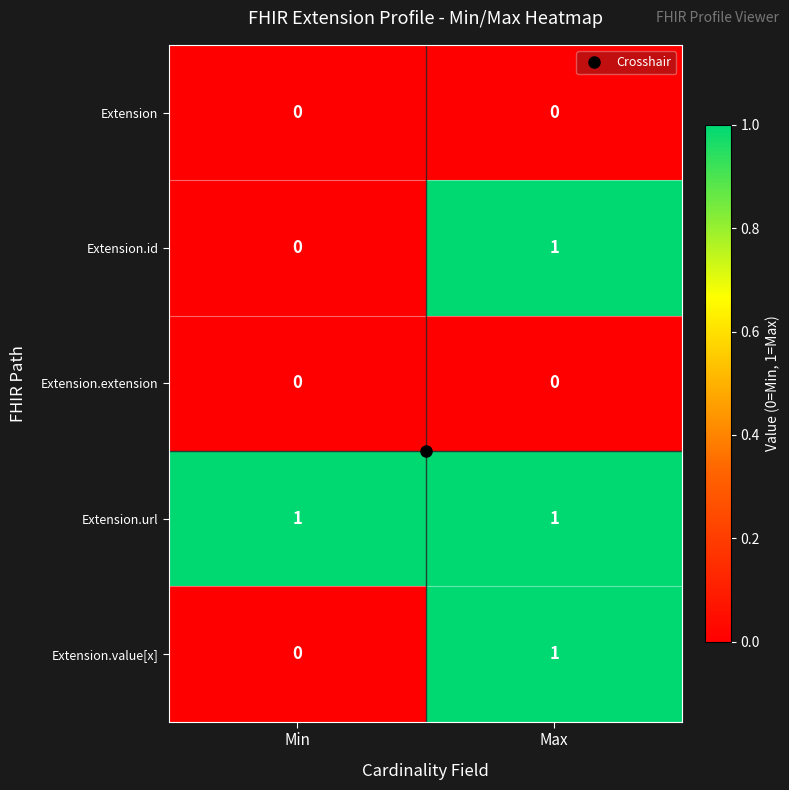

How many categories are shown in the chart?

2